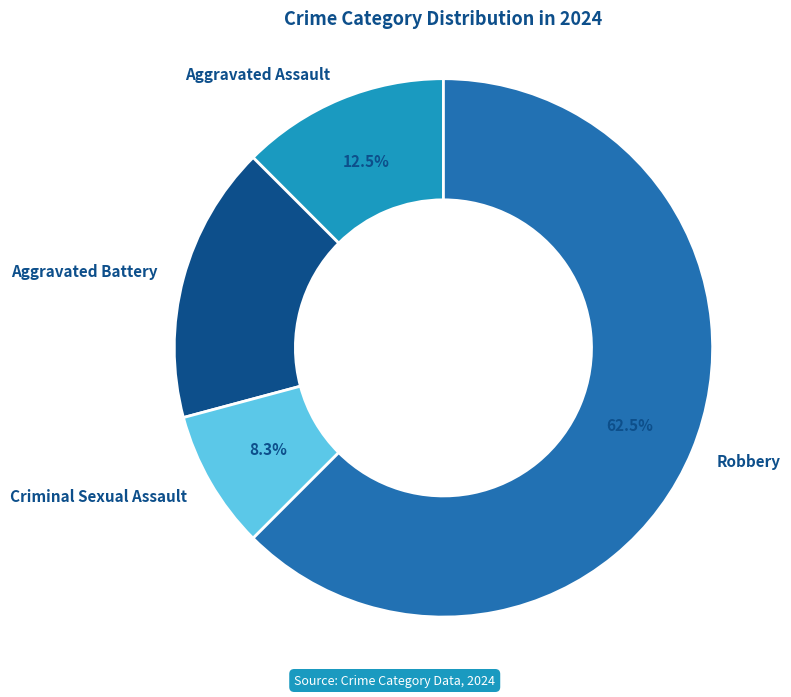

What is the largest slice in the pie chart?

Robbery